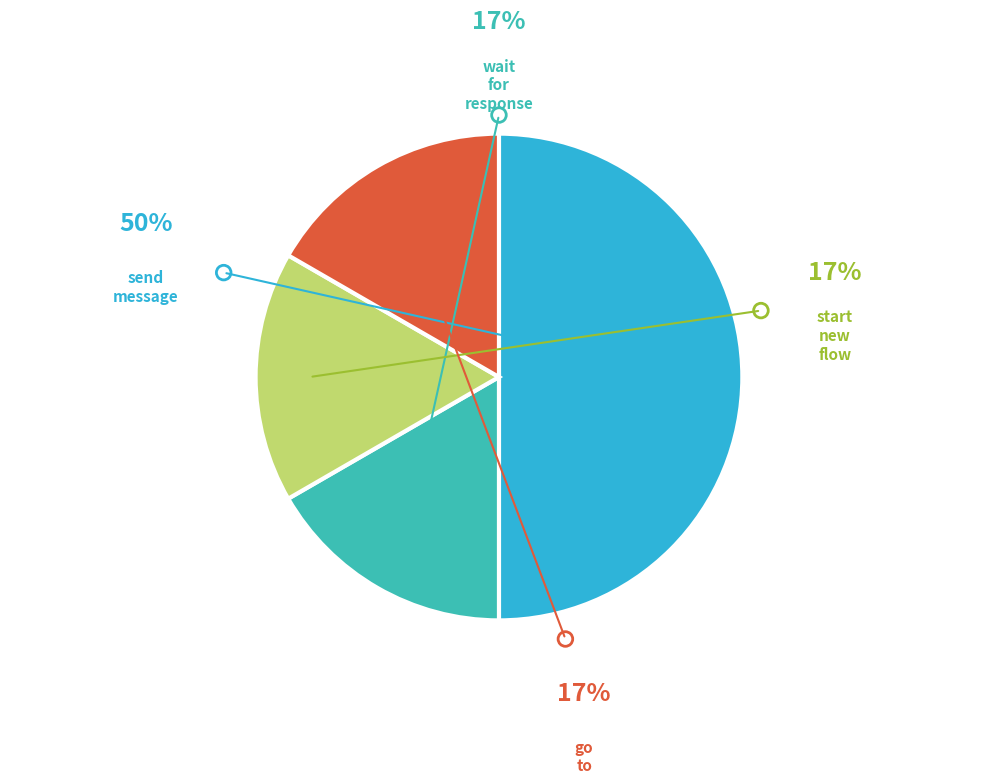

Which slice is the smallest?

wait_for_response